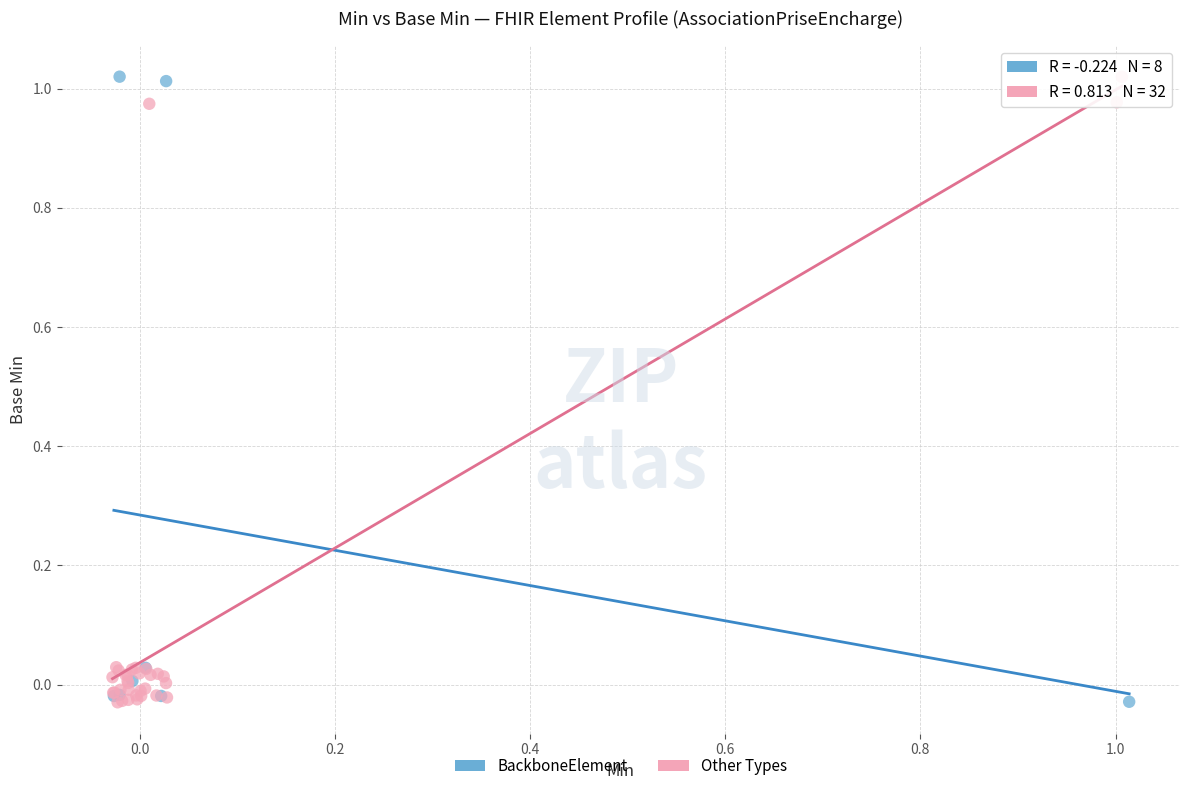

What are all the series names shown in the legend?

BackboneElement, Other Types